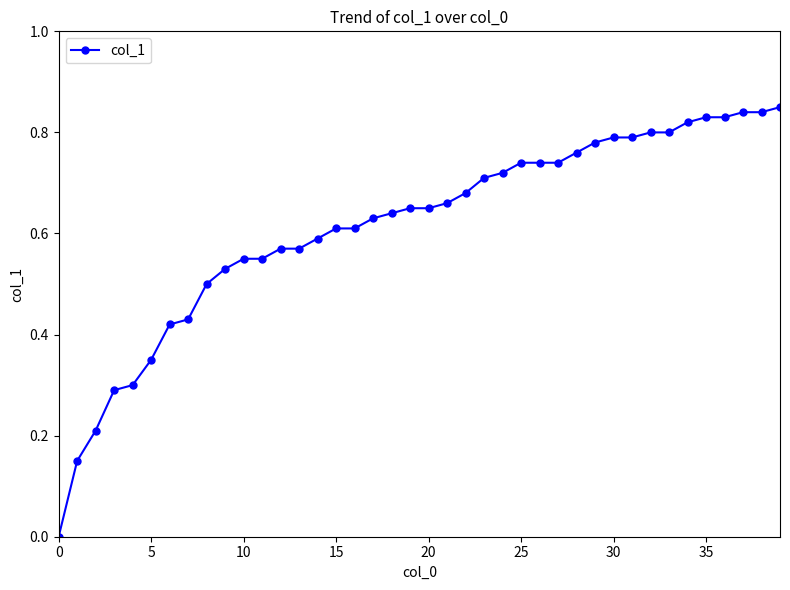

Does the chart have visible grid lines?

No